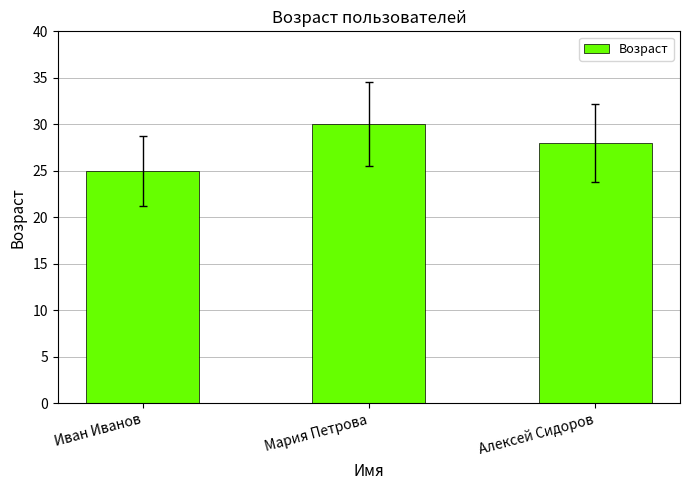

The chart shows a value of 11 at Иван Иванов. True or false?

False